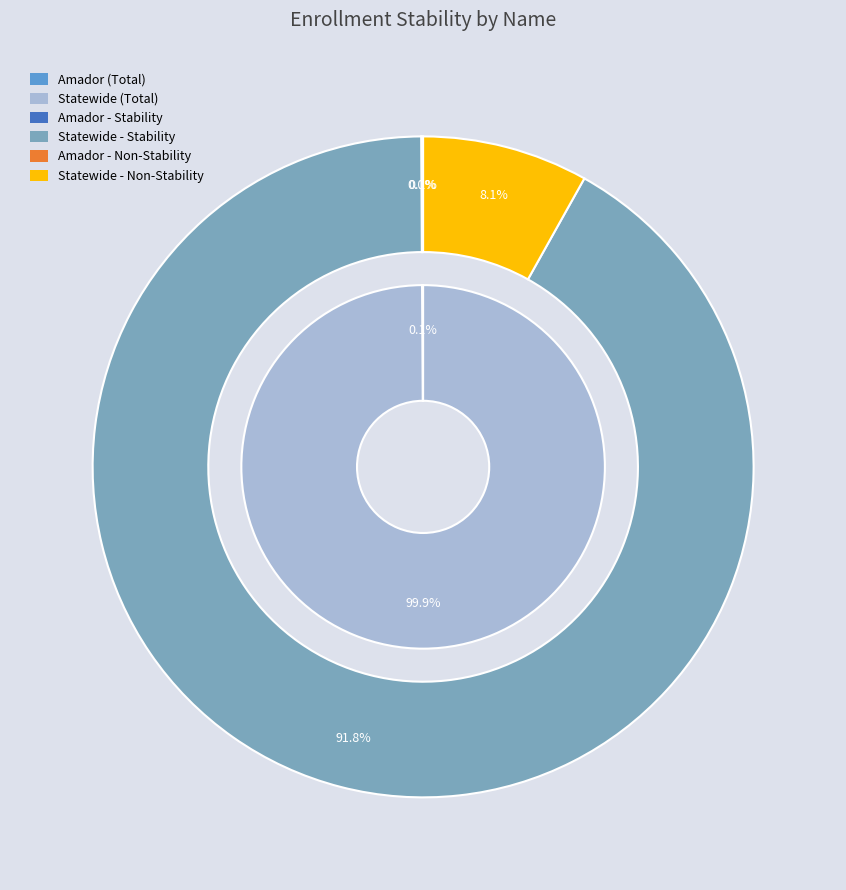

Combined, what portion of the pie is Statewide and Amador?

100.0%